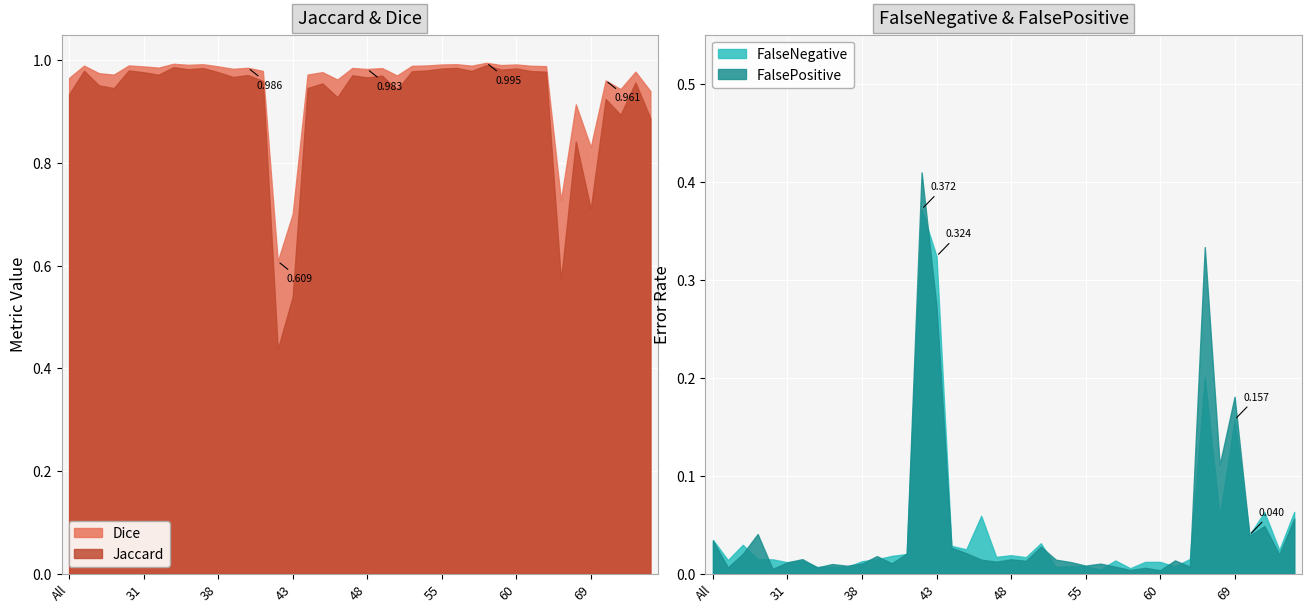

What is the difference between the maximum and second lowest values in the FalseNegative series?

0.4